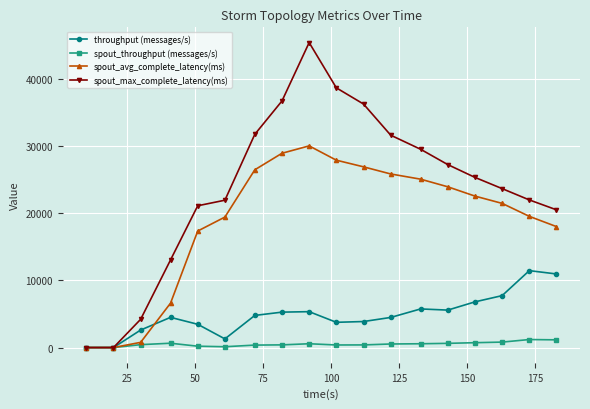

Count the number of data series in this chart.

4